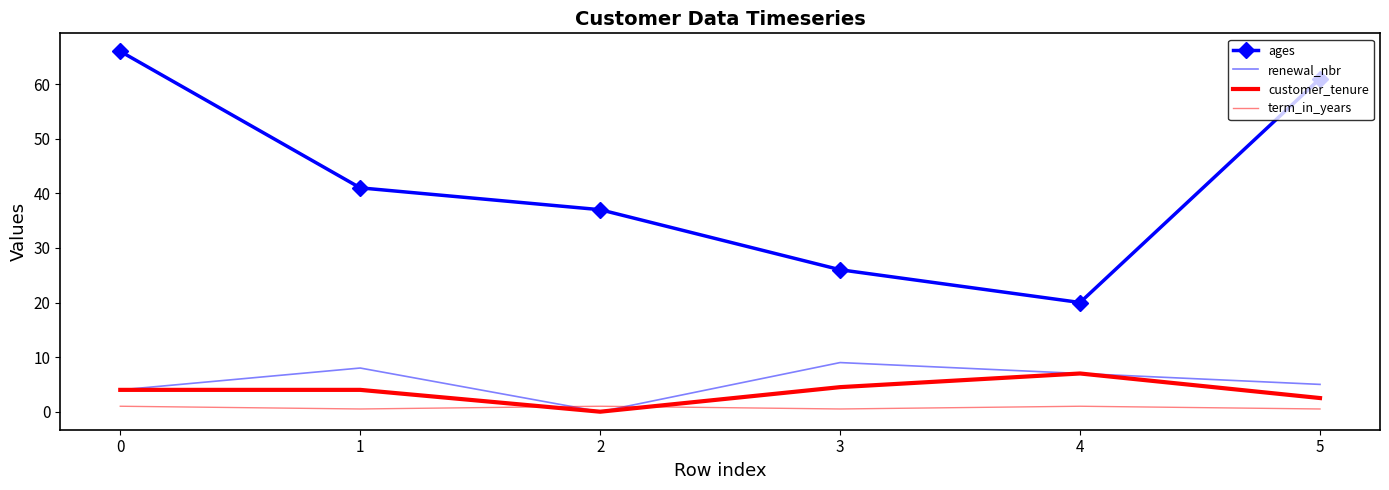

The value of ages at 0 is 66.0. True or false?

True